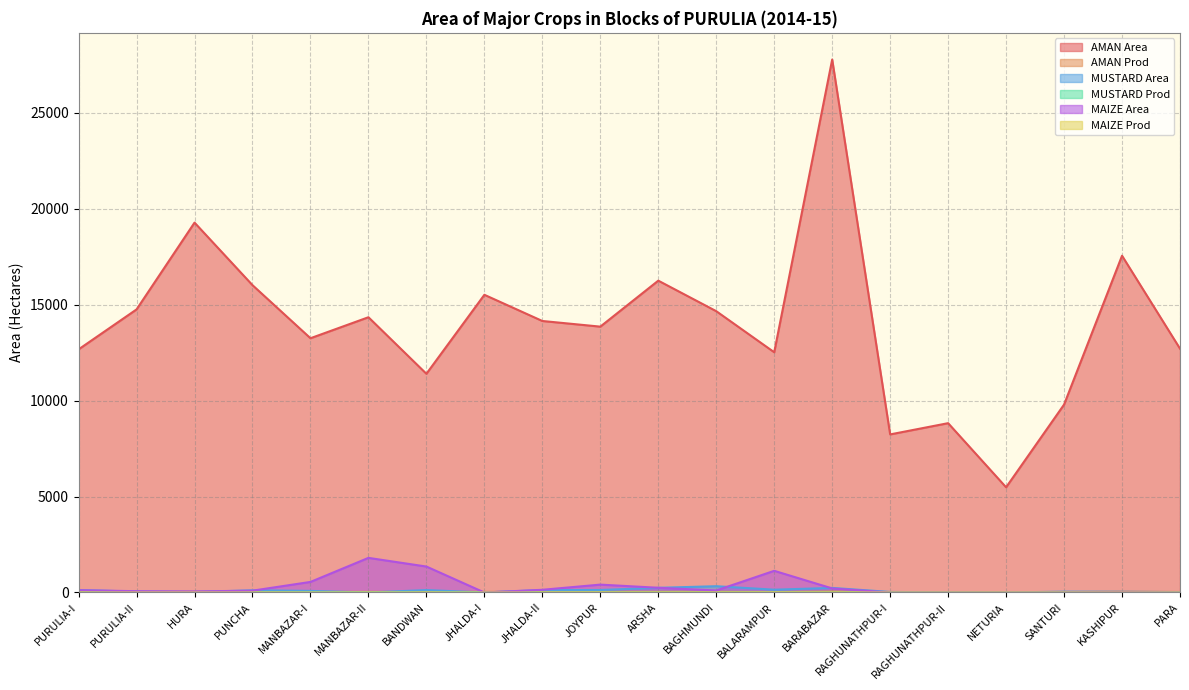

Where is MUSTARD Prod nearest to the value 0?

MANBAZAR-II